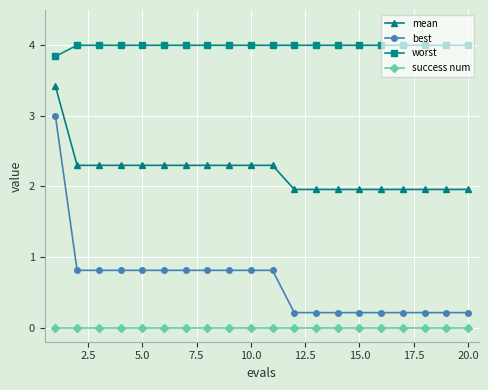

Reading right to left, extract all data points from this chart.

mean: 2.0	2.0	2.0	2.0	2.0	2.0	2.0	2.0	2.0	2.3	2.3	2.3	2.3	2.3	2.3	2.3	2.3	2.3	2.3	3.4
best: 0.2	0.2	0.2	0.2	0.2	0.2	0.2	0.2	0.2	0.8	0.8	0.8	0.8	0.8	0.8	0.8	0.8	0.8	0.8	3.0
worst: 4.0	4.0	4.0	4.0	4.0	4.0	4.0	4.0	4.0	4.0	4.0	4.0	4.0	4.0	4.0	4.0	4.0	4.0	4.0	3.8
success num: 0.0	0.0	0.0	0.0	0.0	0.0	0.0	0.0	0.0	0.0	0.0	0.0	0.0	0.0	0.0	0.0	0.0	0.0	0.0	0.0